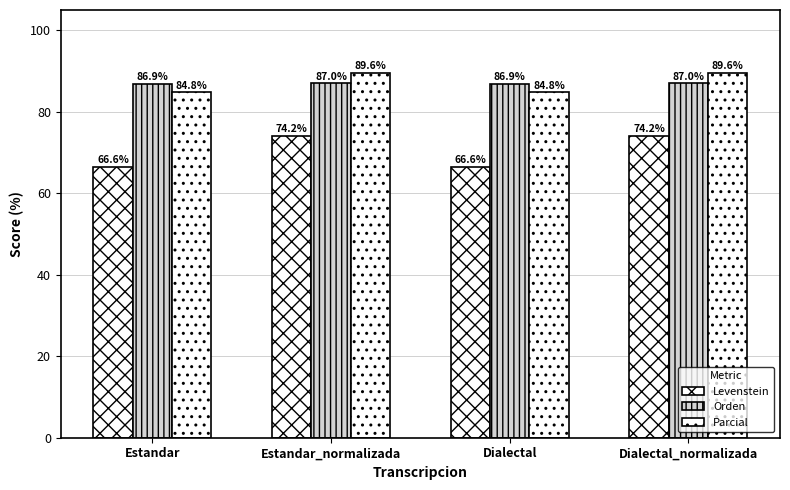

What value does the Parcial series have at Estandar?

84.8